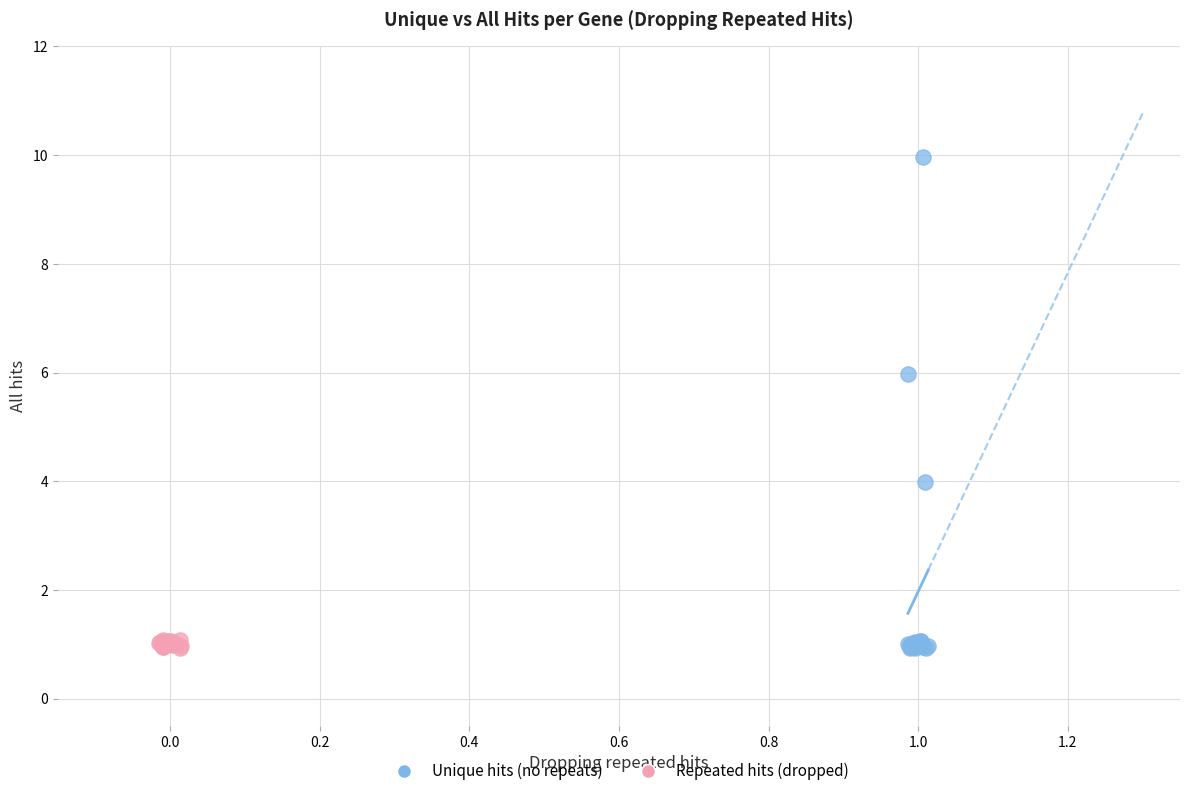

Which series has the widest spread of Y values?

Unique hits (no repeats)